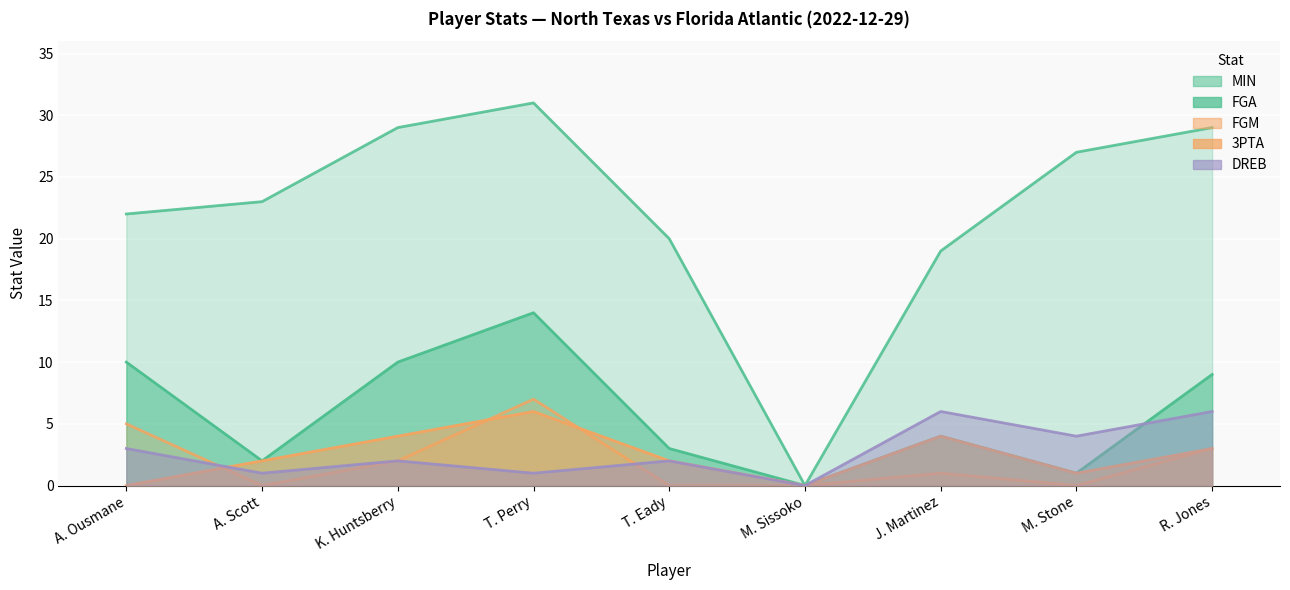

What is the difference between the 3PTA values at K. Huntsberry and M. Stone?

3